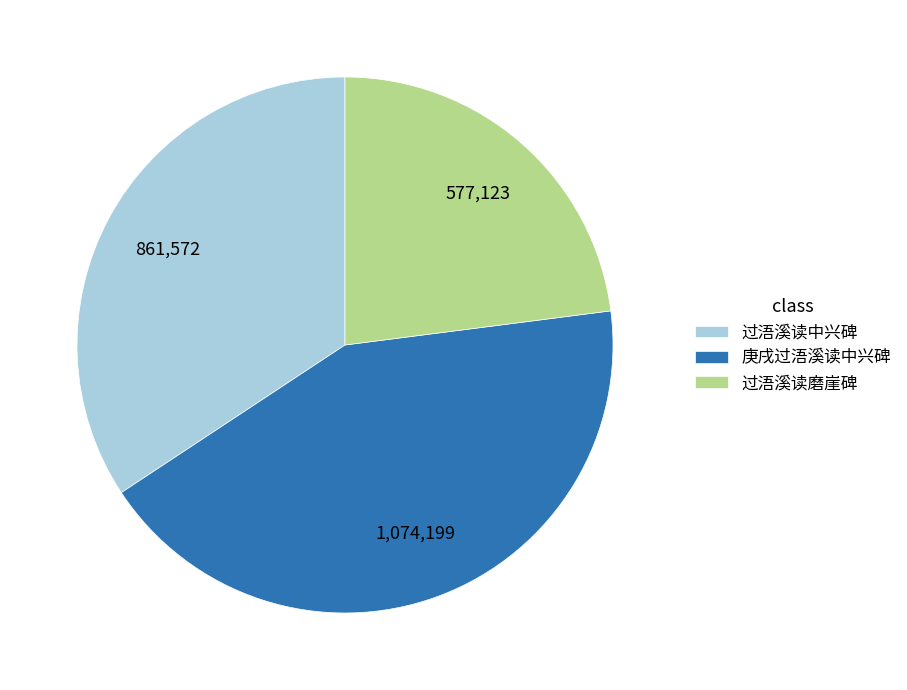

Is there a majority slice in this chart?

No